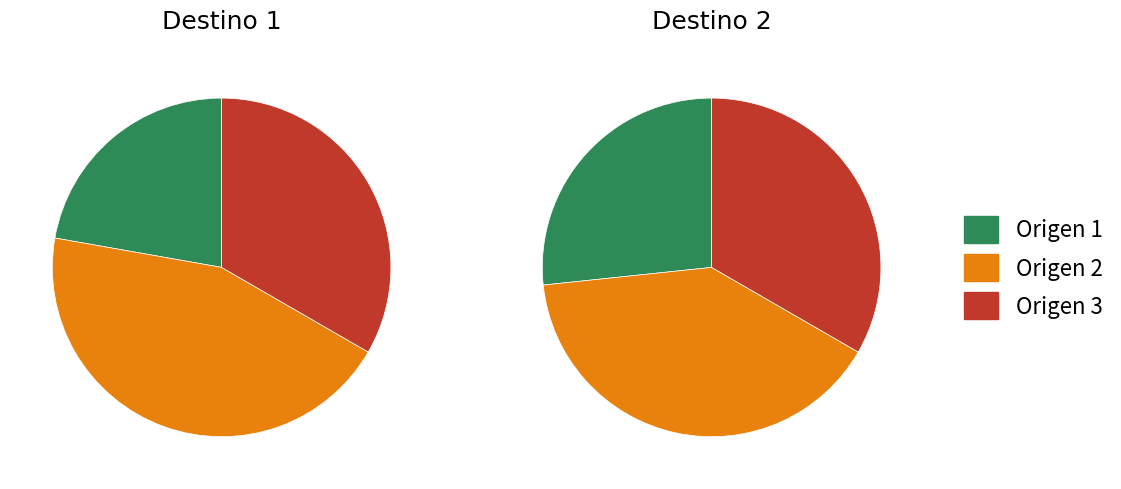

To the nearest percent, what is the average slice percentage?

33%